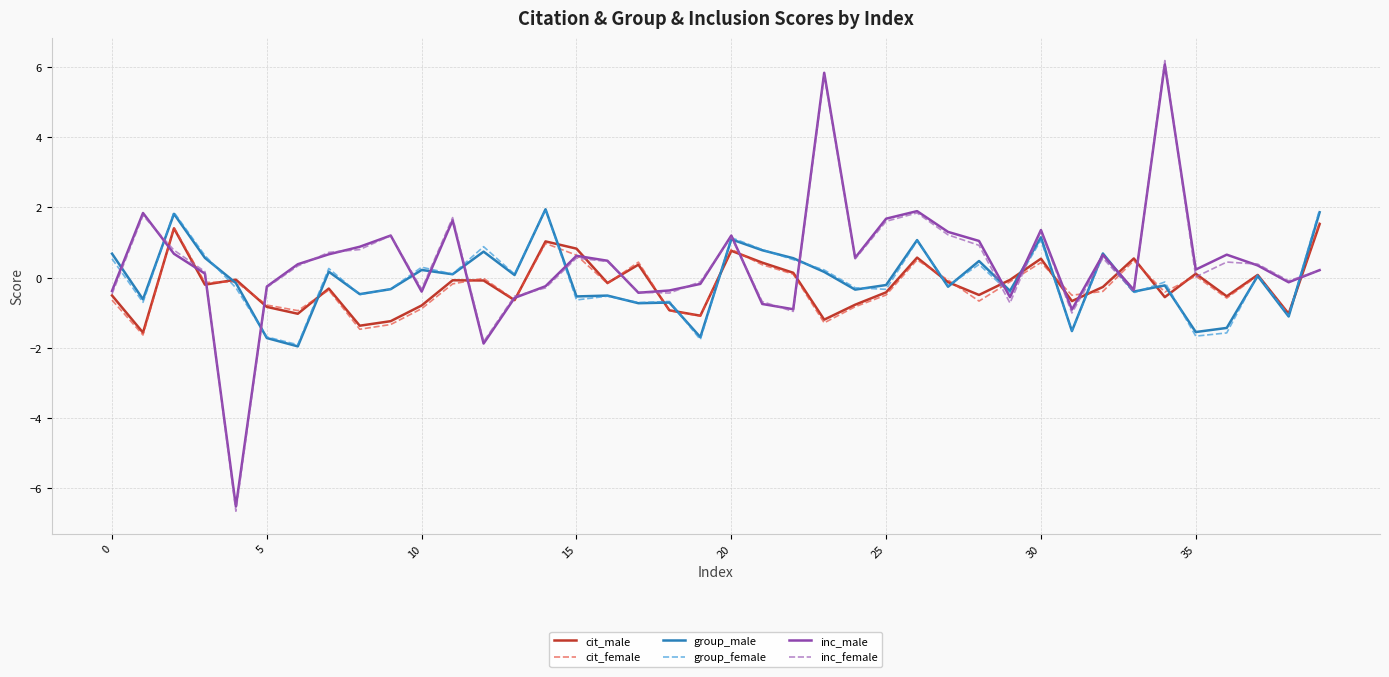

Which series has the widest spread of values?

inc_female